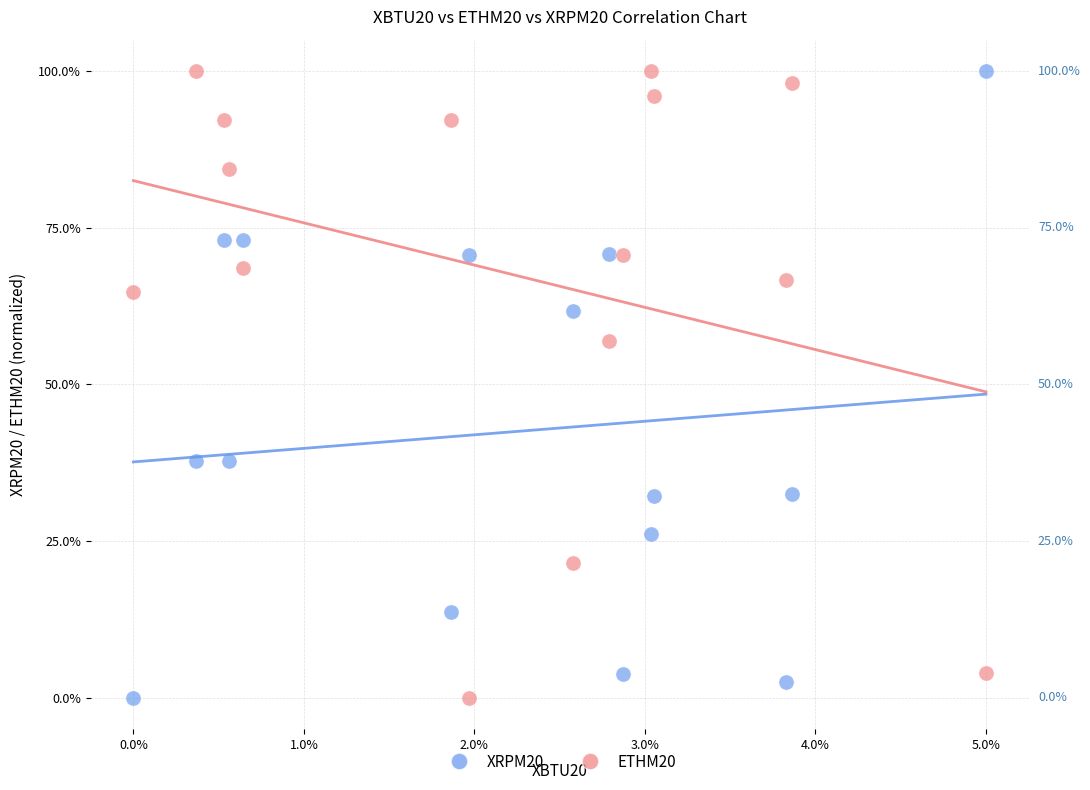

What are all the series names shown in the legend?

XRPM20, ETHM20